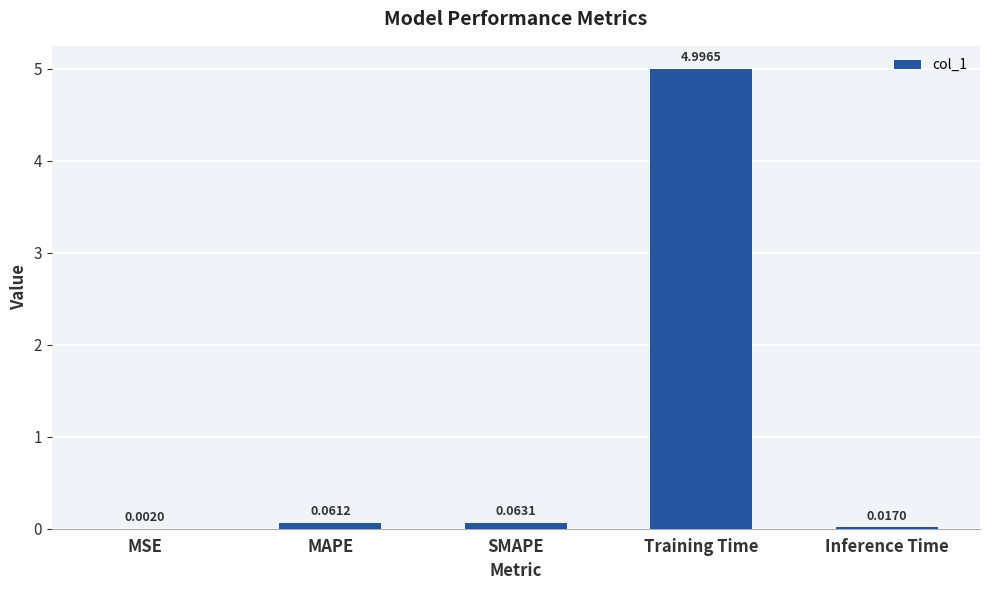

What is the sum of all values?

5.1